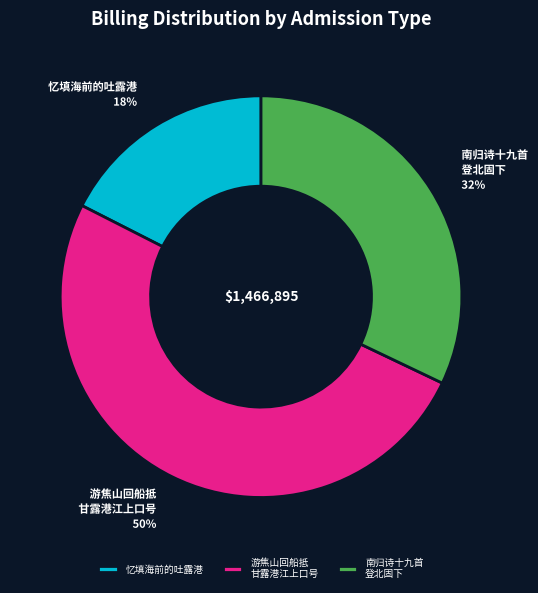

Approximately how many times larger is the value at 南归诗十九首 登北固下 compared to 忆填海前的吐露港?

1.8